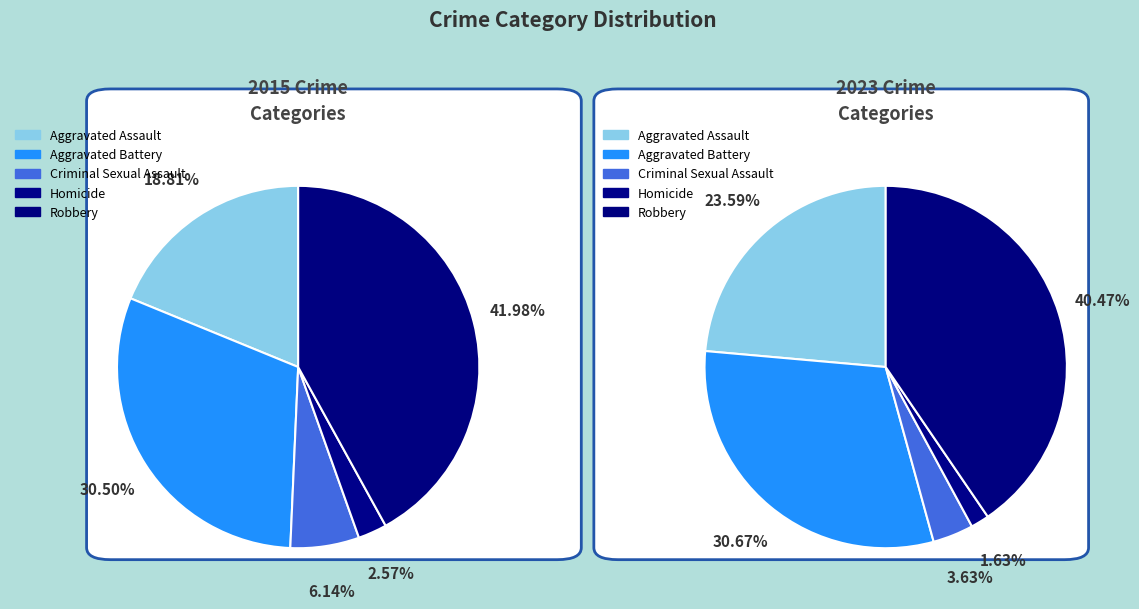

What percentage is NOT represented by 4?

58.0%